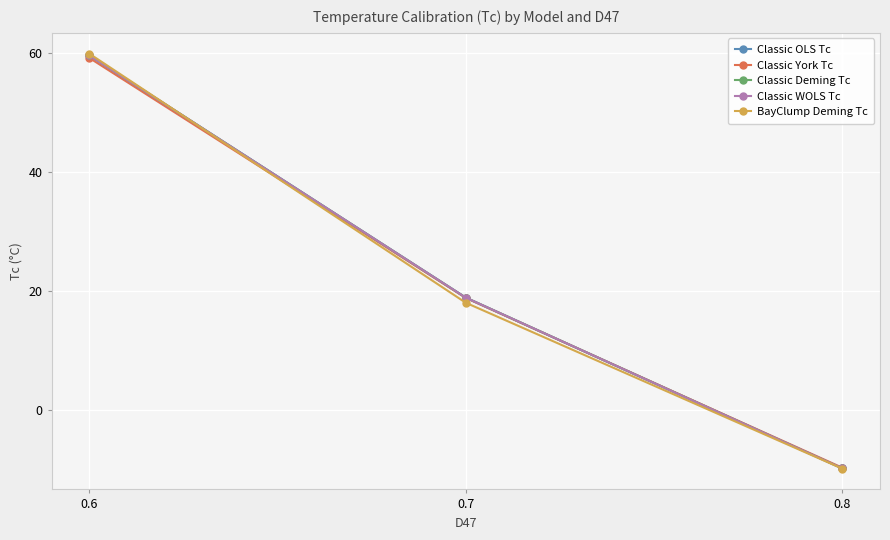

Which series has the widest spread of values?

BayClump Deming Tc